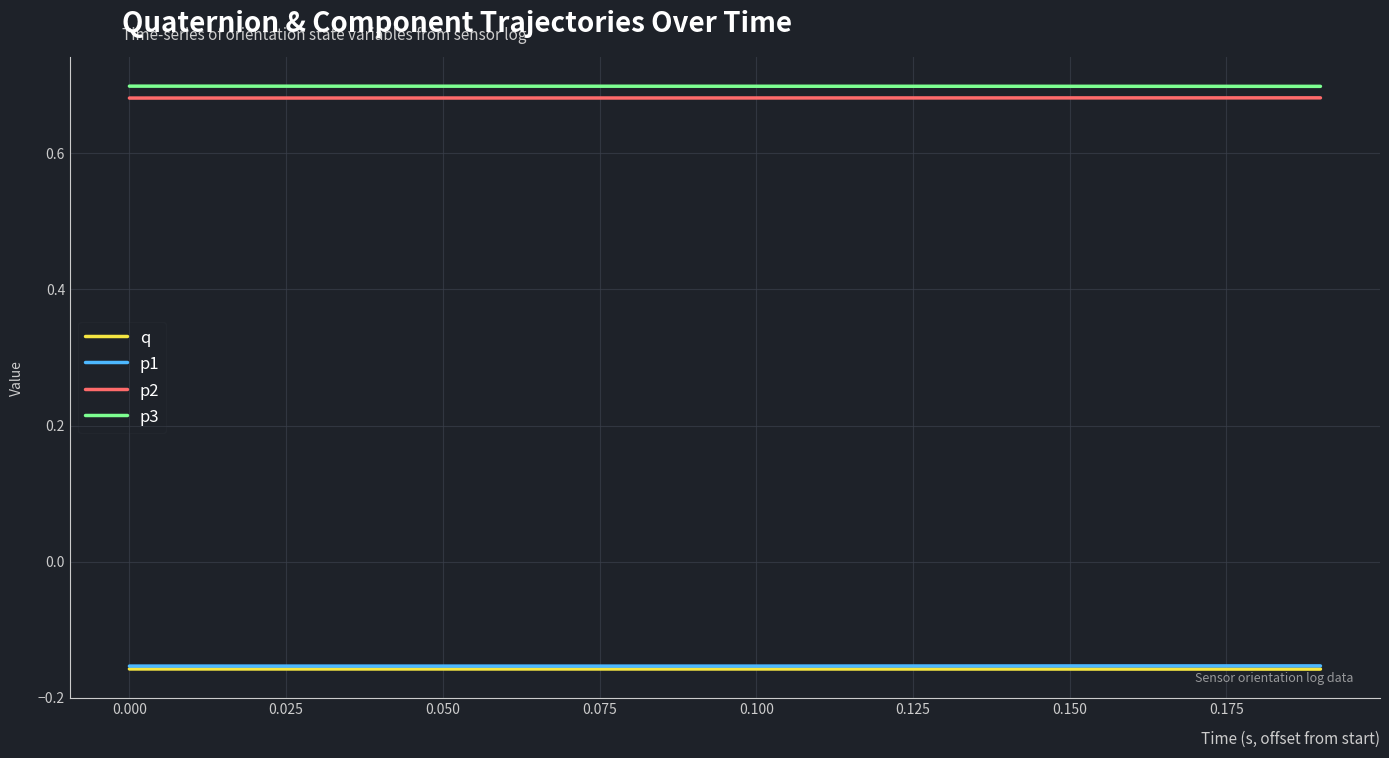

True or false: p3 and p1 intersect in this chart.

False